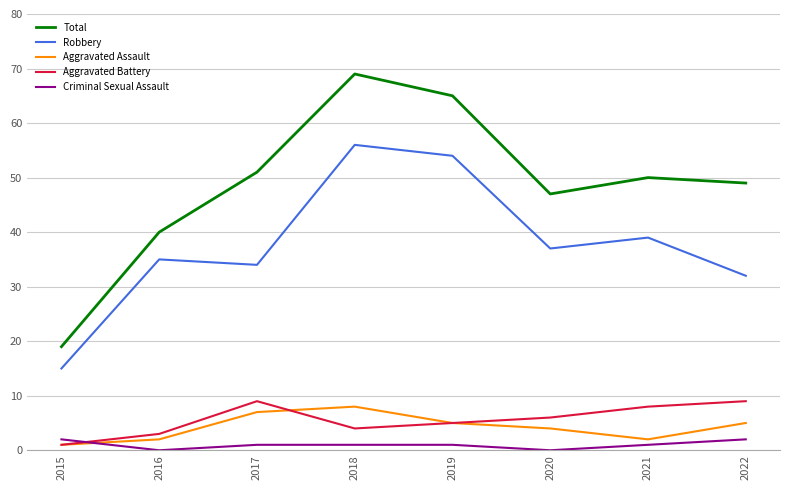

What is the difference between the highest and lowest values at 2022?

47